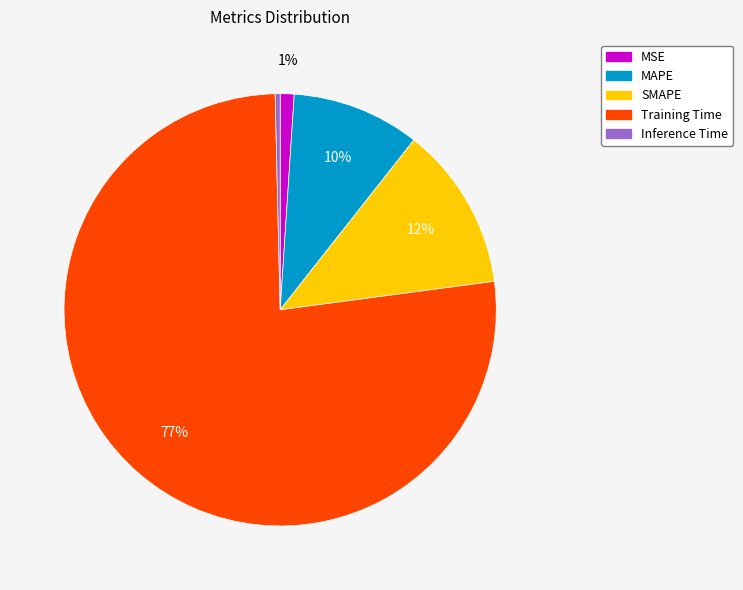

Which has a higher value, SMAPE or Inference Time?

SMAPE